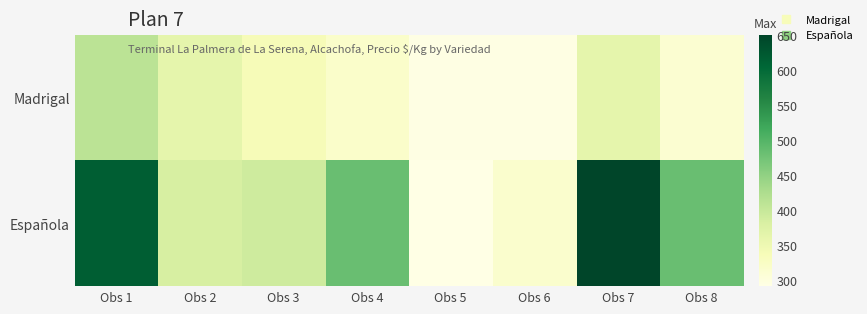

Which series has the largest total across all categories?

Española